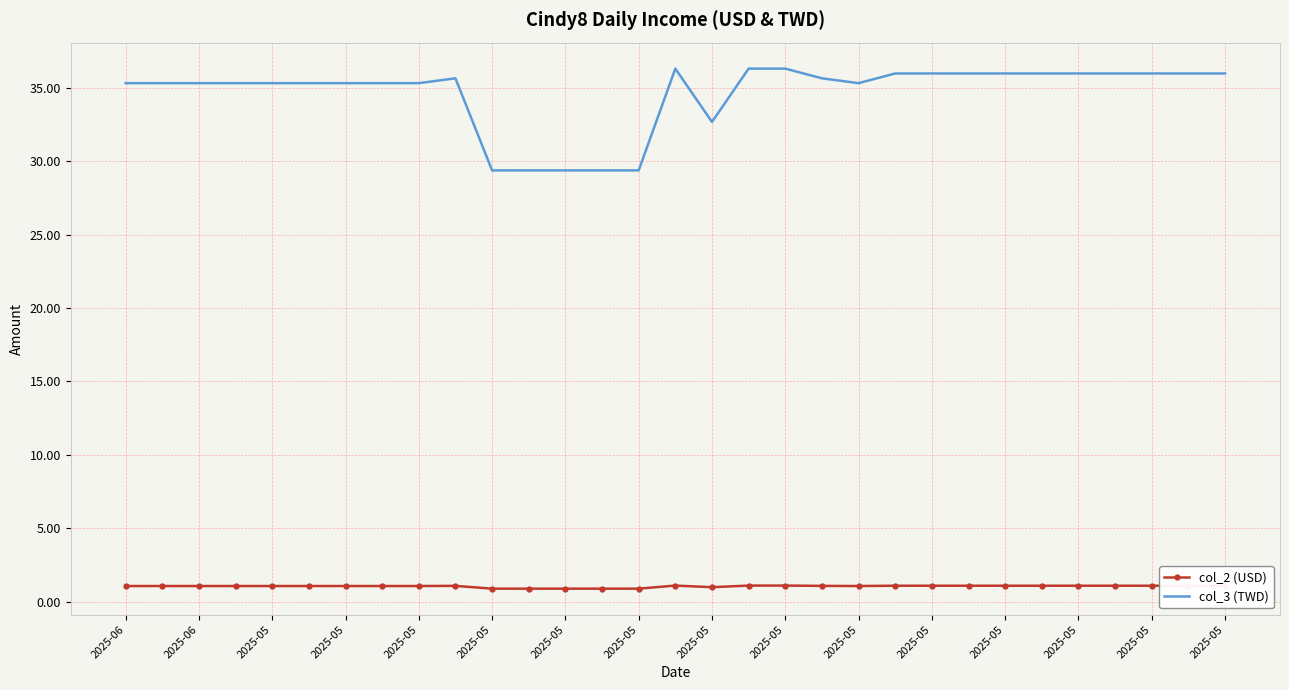

True or false: col_2 (USD) and col_3 (TWD) cross at least once.

False